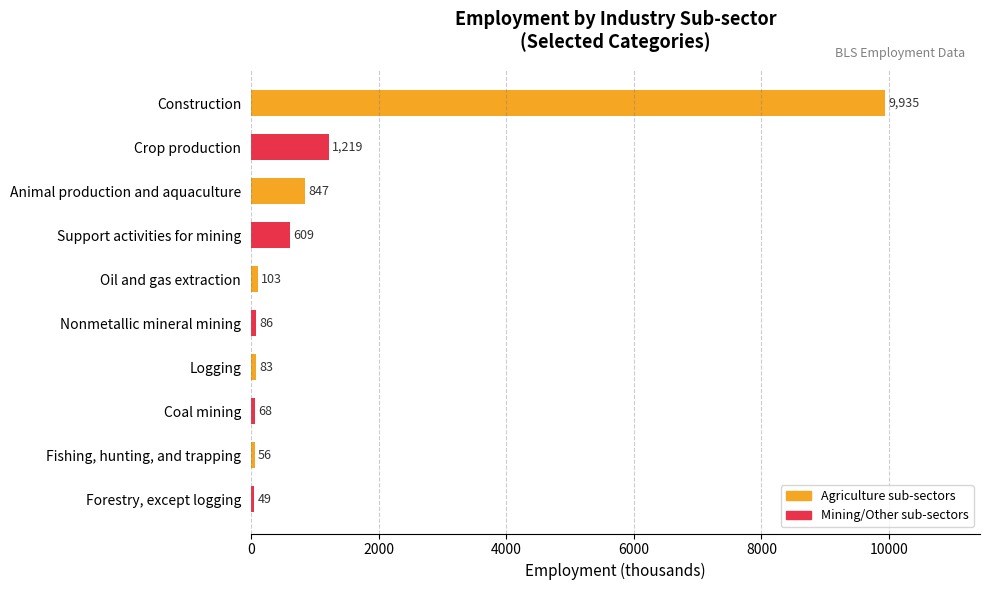

How many data points does each series have?

10